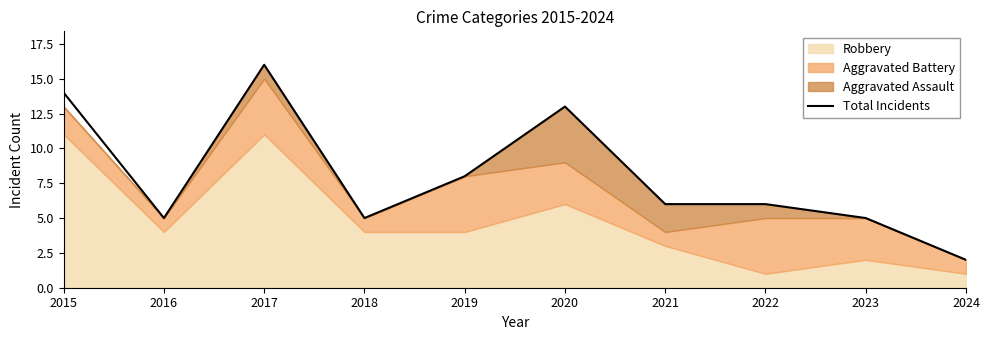

Where does the data first go above 6?

2015